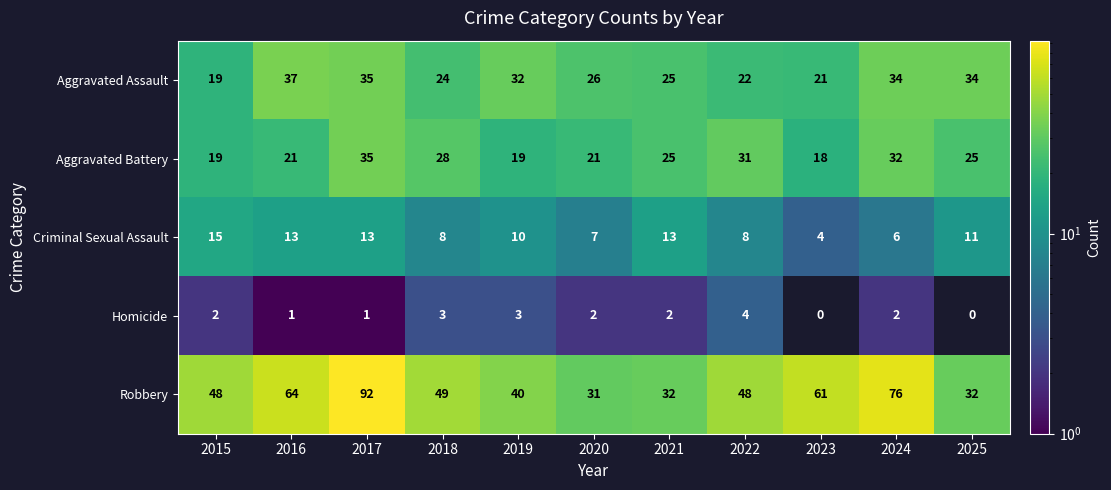

At 2020, list the series in order from smallest to largest.

Homicide, Criminal Sexual Assault, Aggravated Battery, Aggravated Assault, Robbery